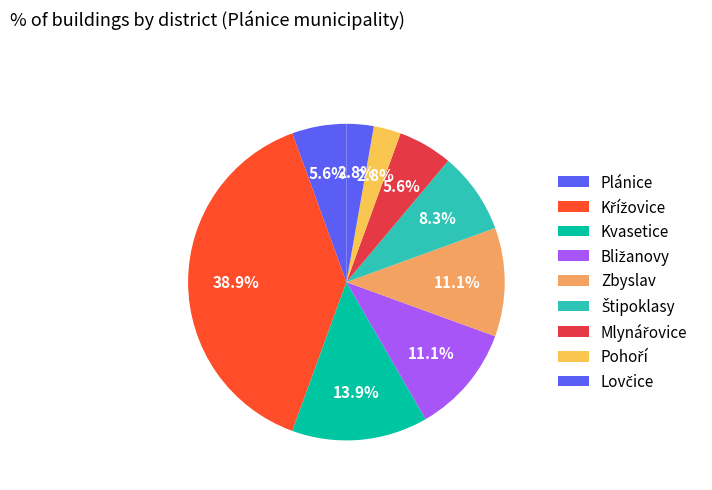

Is Štipoklasy the majority of the pie?

No